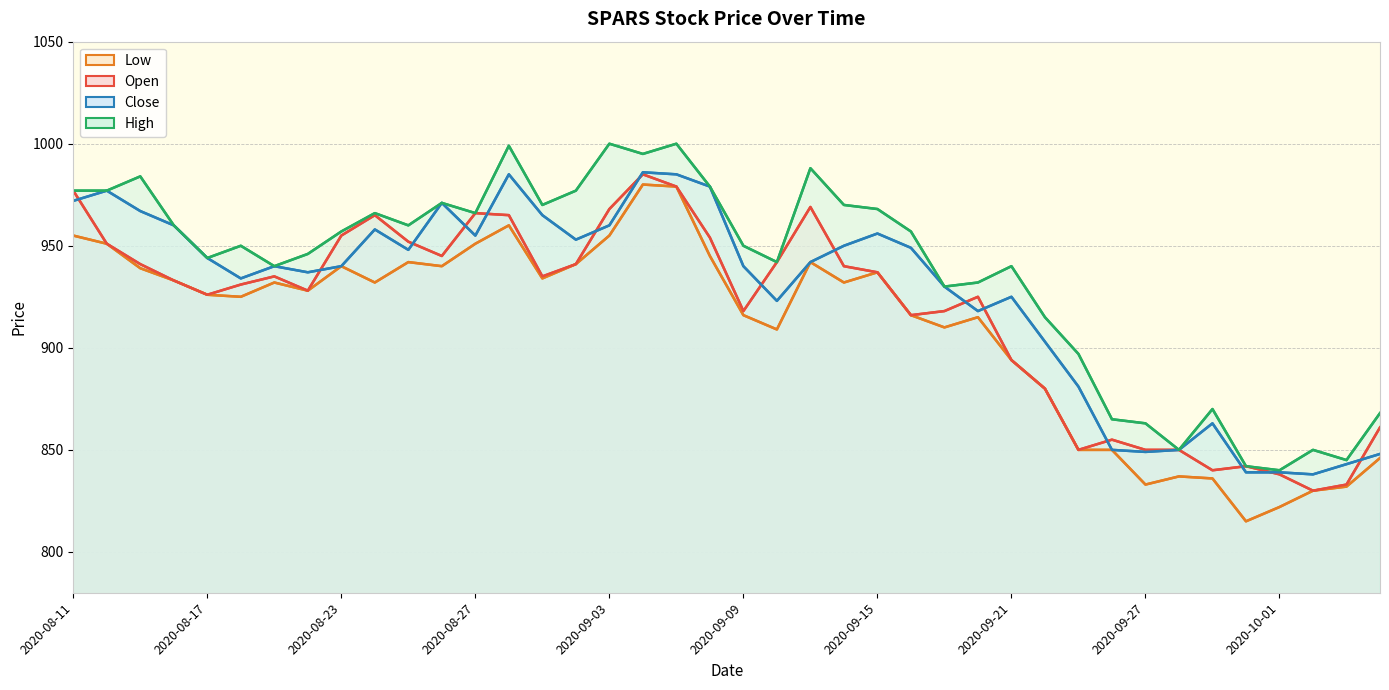

The value of Open at 2020-10-01 is 838. True or false?

True